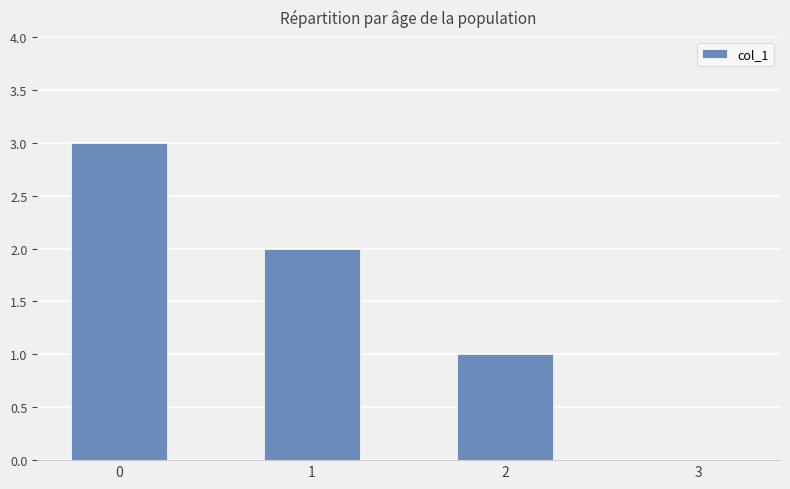

What is the maximum value shown in the chart?

3